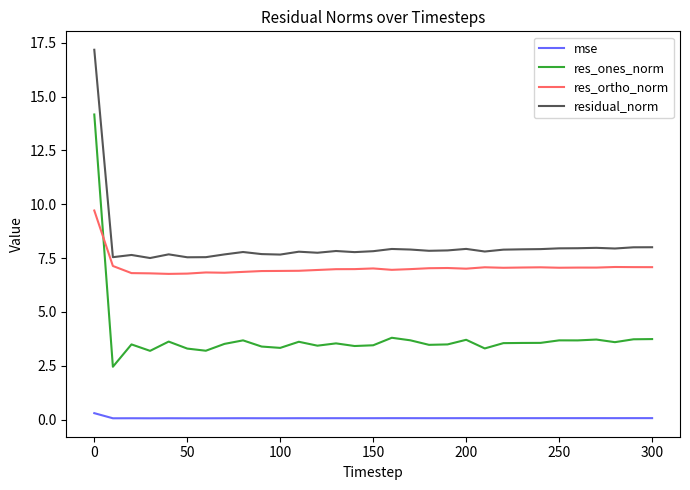

Rank the series by their maximum value, from lowest to highest.

mse, res_ortho_norm, res_ones_norm, residual_norm